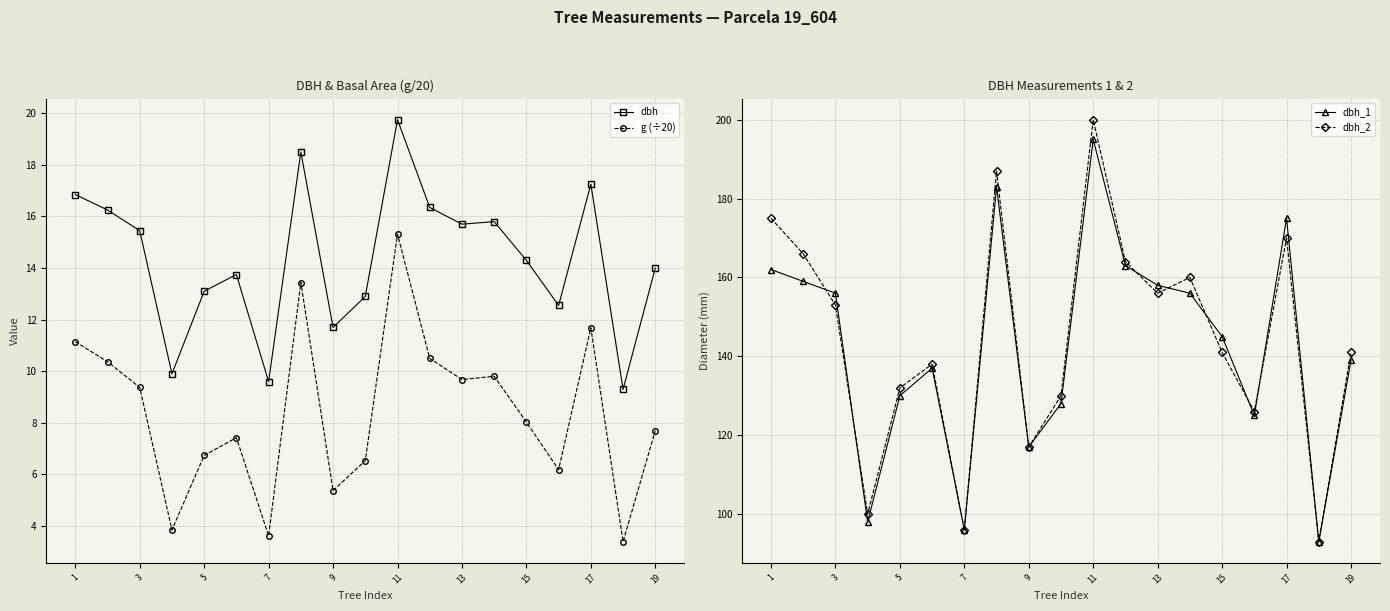

The dbh series shows 25.1 at 15. True or false?

False